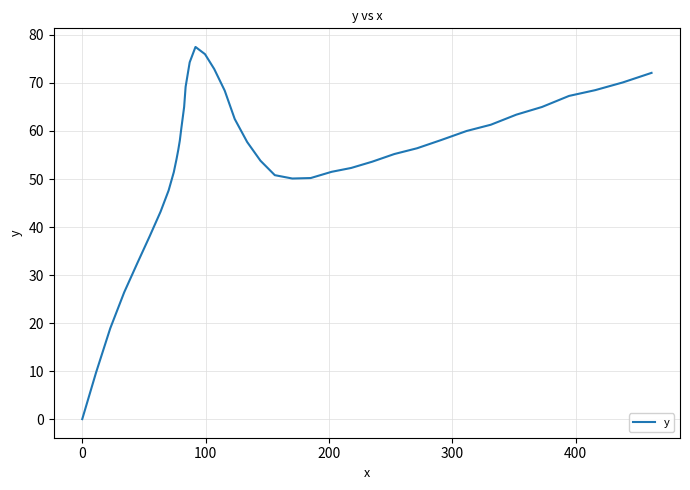

What is the difference between the maximum and minimum values?

77.5